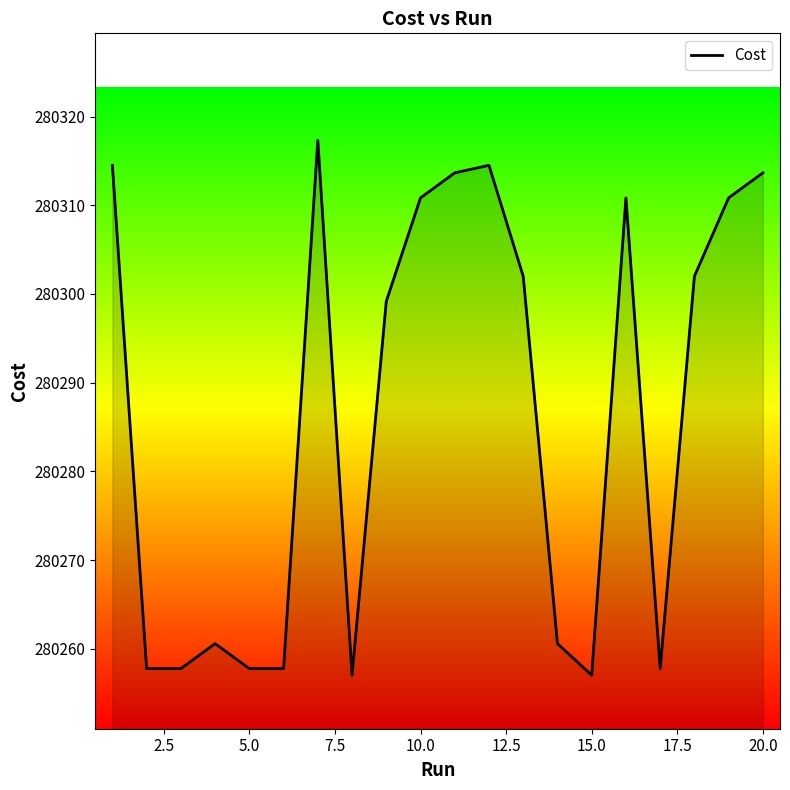

What is the difference between the maximum and minimum values?

60.3